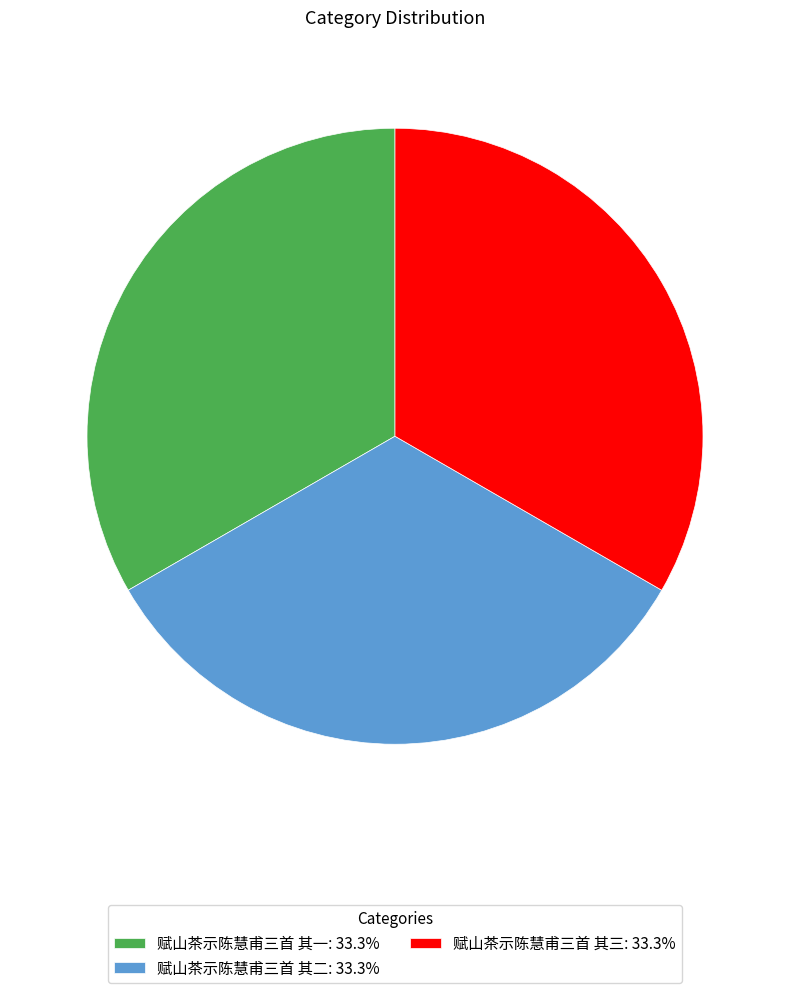

Combined, do 赋山茶示陈慧甫三首 其三: 33.3% and 赋山茶示陈慧甫三首 其二: 33.3% account for over 50%?

Yes